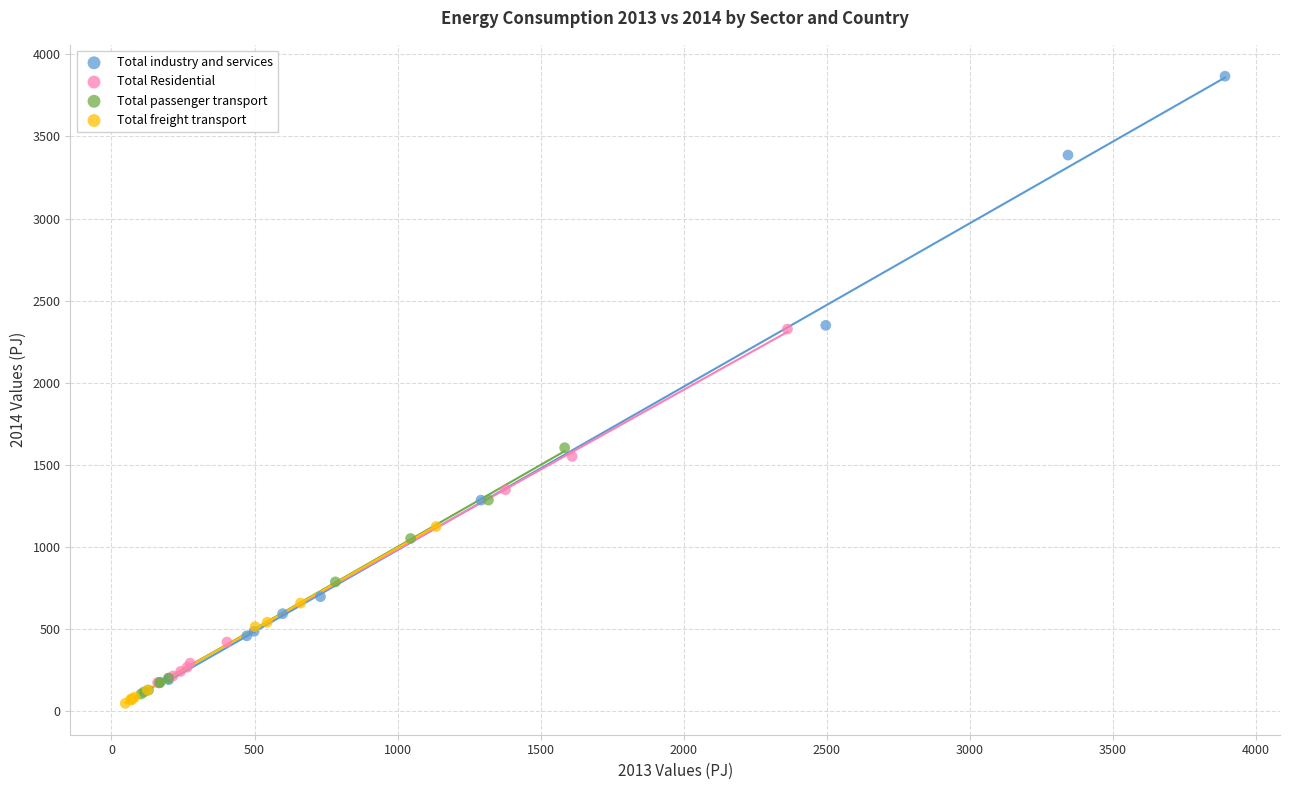

Which series has the widest spread of Y values?

Total industry and services